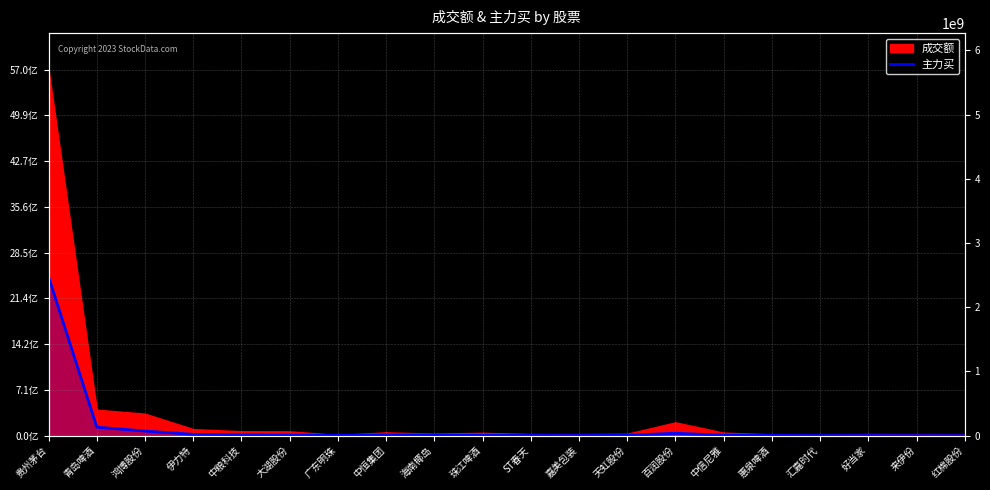

How many points are higher than both their immediate neighbors (excluding endpoints)?

3